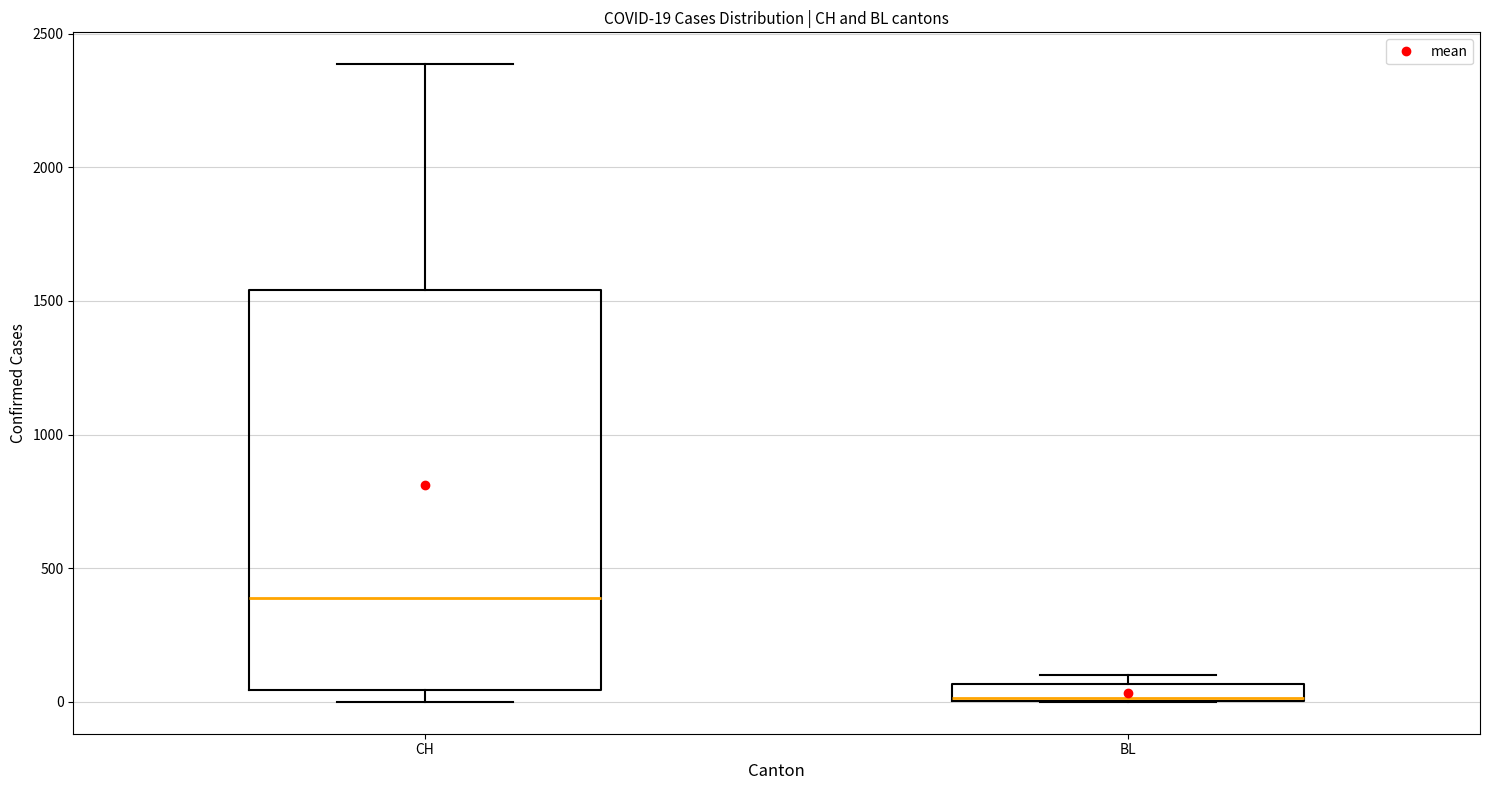

Comparing the boxes themselves (not the whiskers), which one is the tallest?

CH